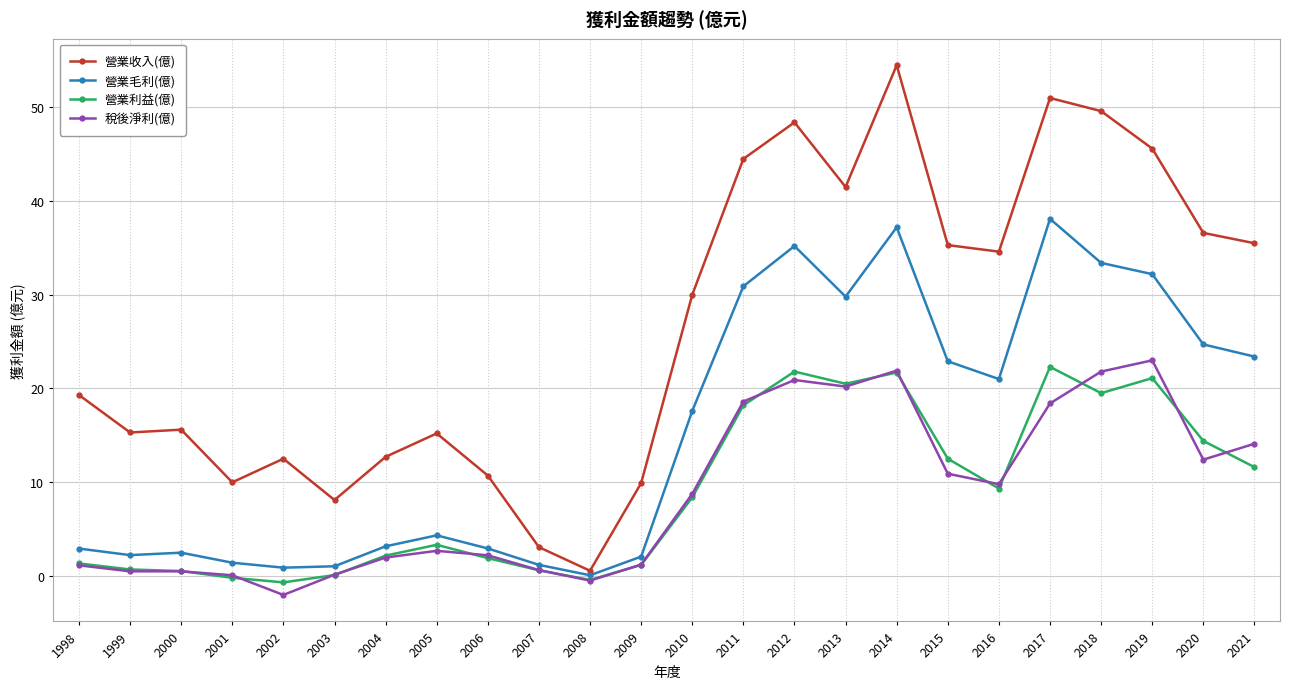

At which label is 營業收入(億) closest to 27?

2010